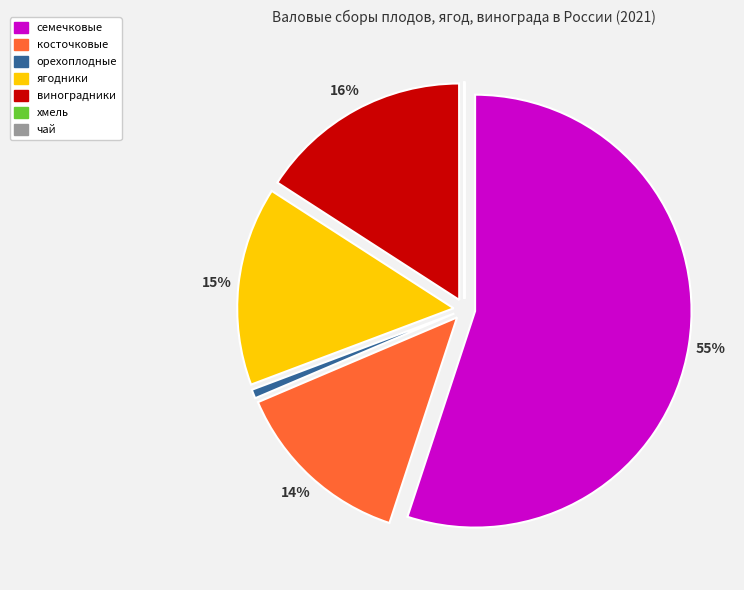

The ягодники slice represents 15% of the pie. True or false?

True